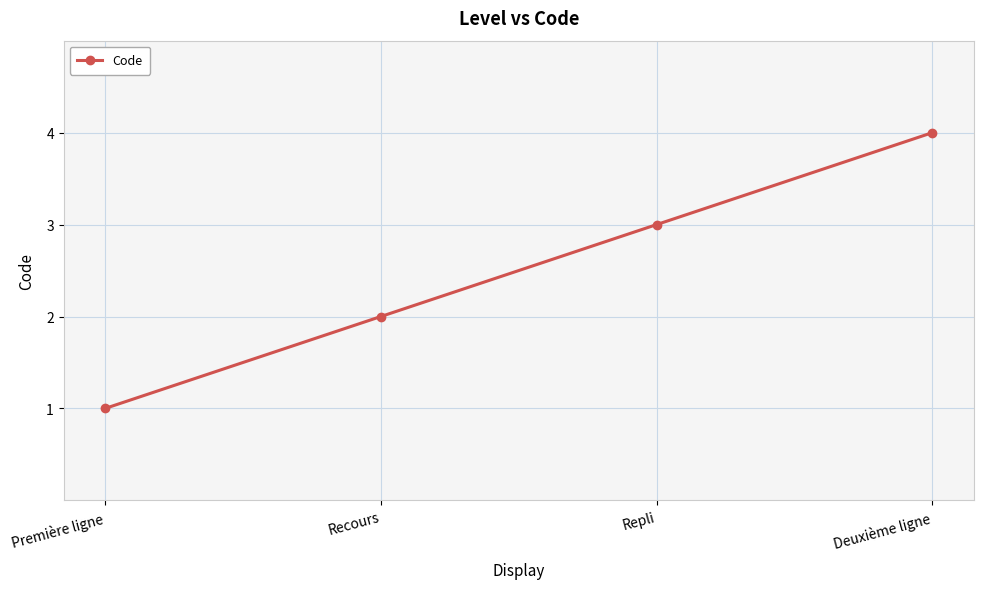

What is the value of the 1st point from the left?

1